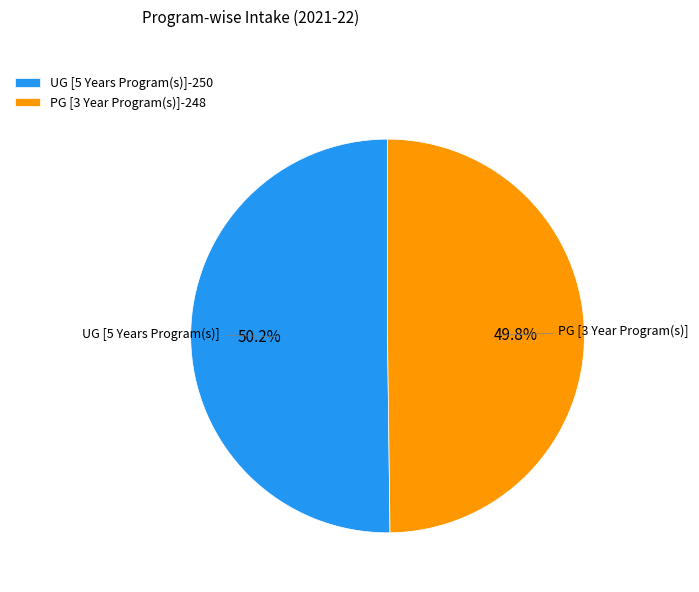

The PG [3 Year Program(s)] slice represents 50% of the pie. True or false?

True